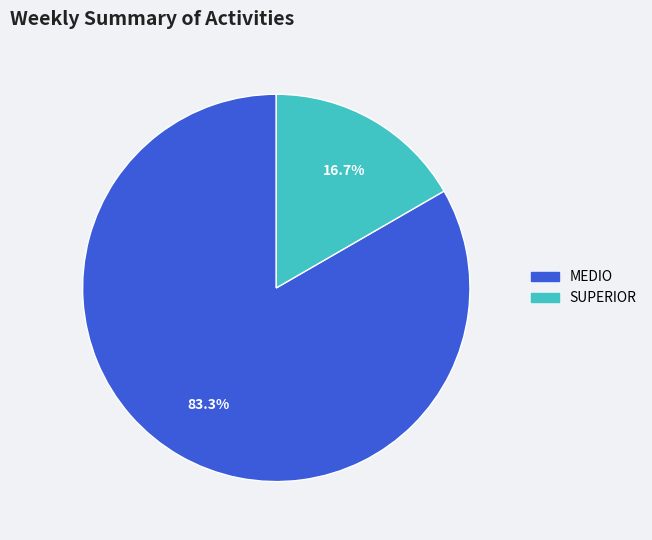

What is the total percentage of MEDIO and SUPERIOR?

100.0%